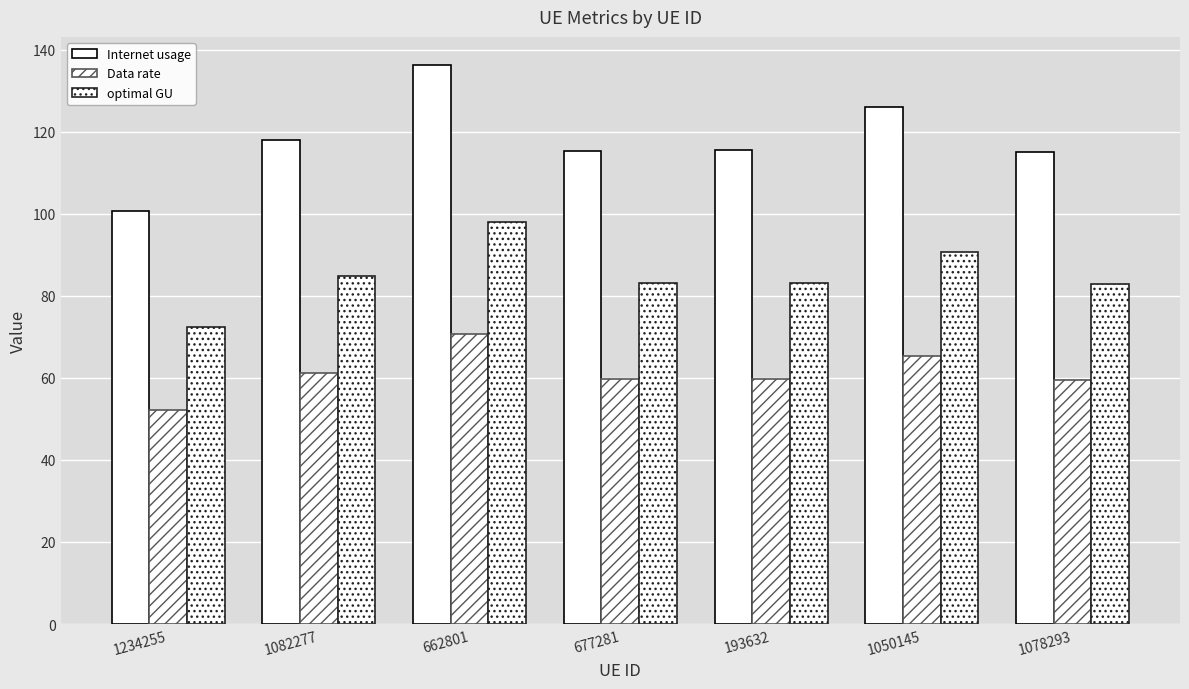

How many bars are there in each group?

3